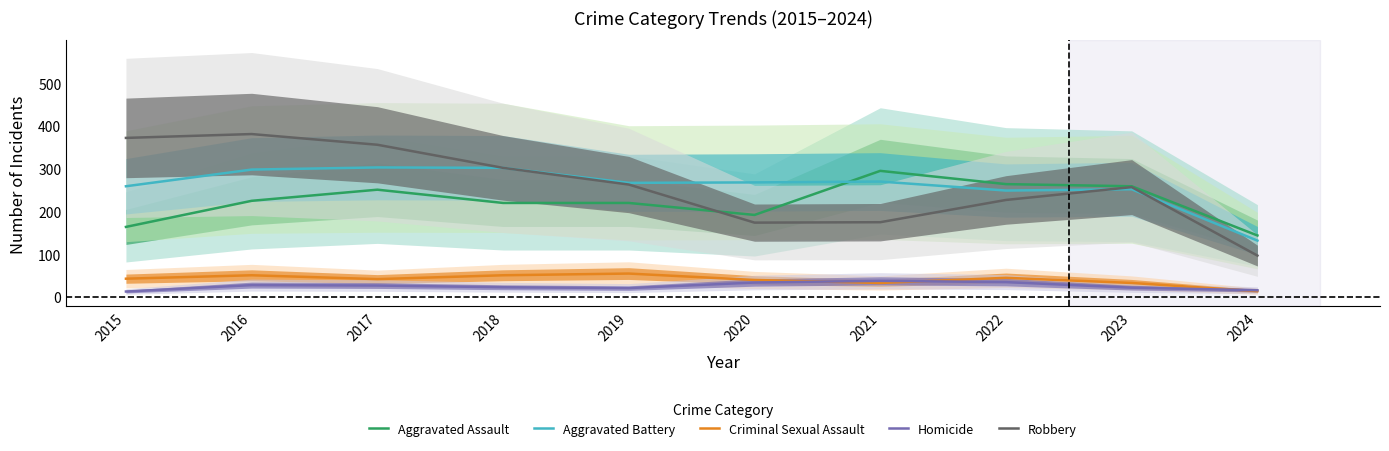

Reading right to left, list all the values displayed in this chart.

Aggravated Assault: 2024=144	2023=259	2022=264	2021=295	2020=192	2019=220	2018=220	2017=251	2016=225	2015=164
Aggravated Battery: 2024=132	2023=252	2022=249	2021=270	2020=268	2019=267	2018=302	2017=303	2016=298	2015=259
Criminal Sexual Assault: 2024=14	2023=33	2022=45	2021=33	2020=40	2019=55	2018=51	2017=42	2016=51	2015=43
Homicide: 2024=16	2023=22	2022=35	2021=38	2020=34	2019=21	2018=23	2017=27	2016=28	2015=13
Robbery: 2024=97	2023=257	2022=227	2021=175	2020=174	2019=263	2018=302	2017=356	2016=381	2015=372